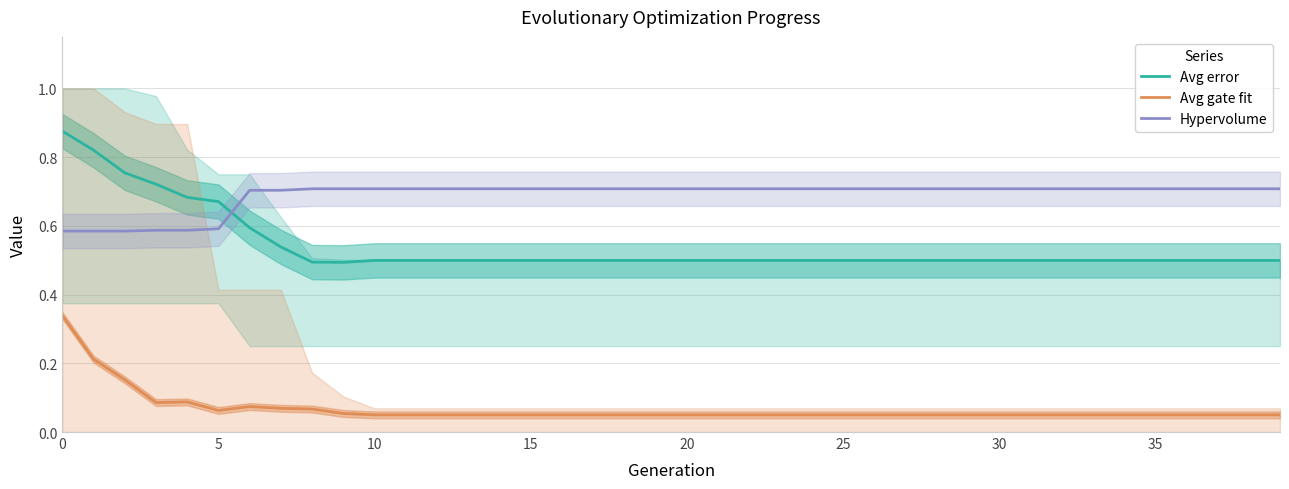

Which series has the largest range (max minus min)?

Avg error